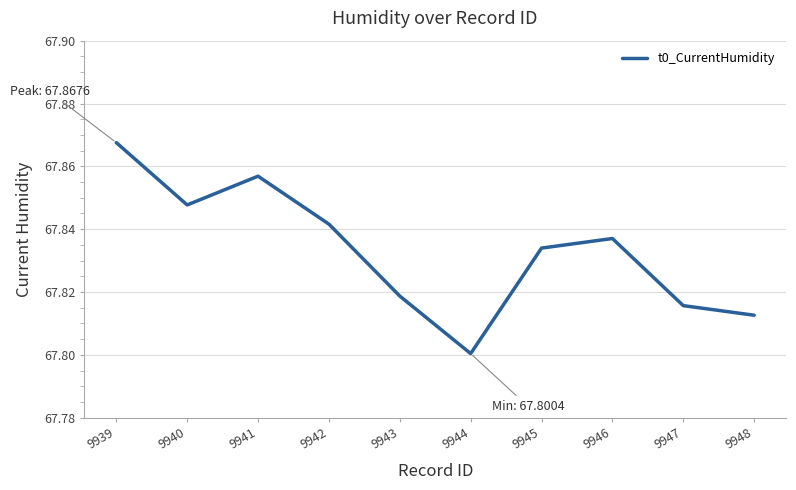

Rank the categories by value from highest to lowest.

9939, 9941, 9940, 9942, 9946, 9945, 9943, 9947, 9948, 9944